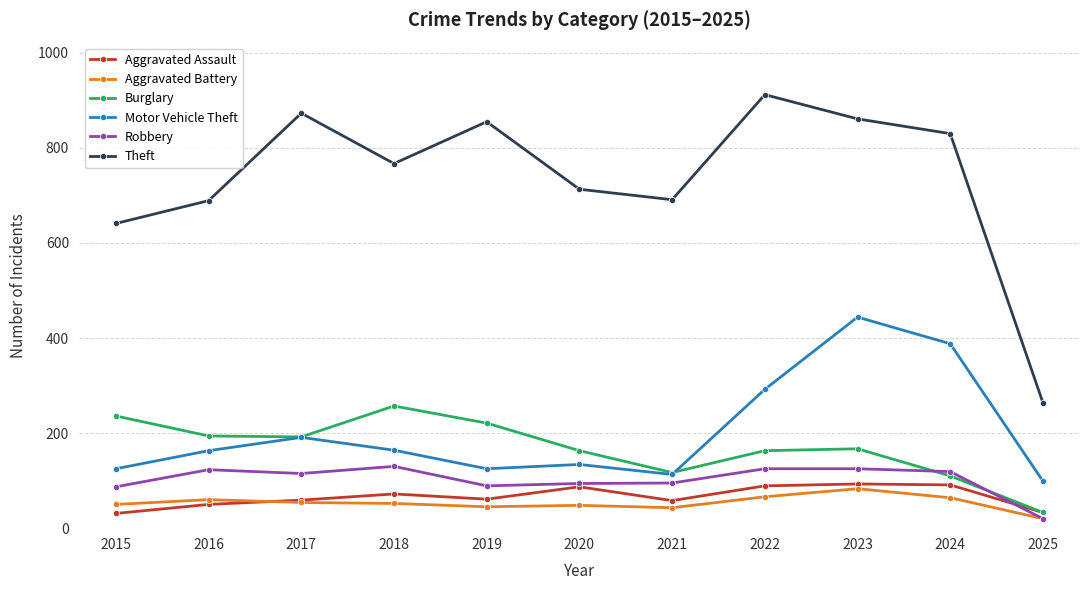

At which category is the sum across all series the highest?

2023